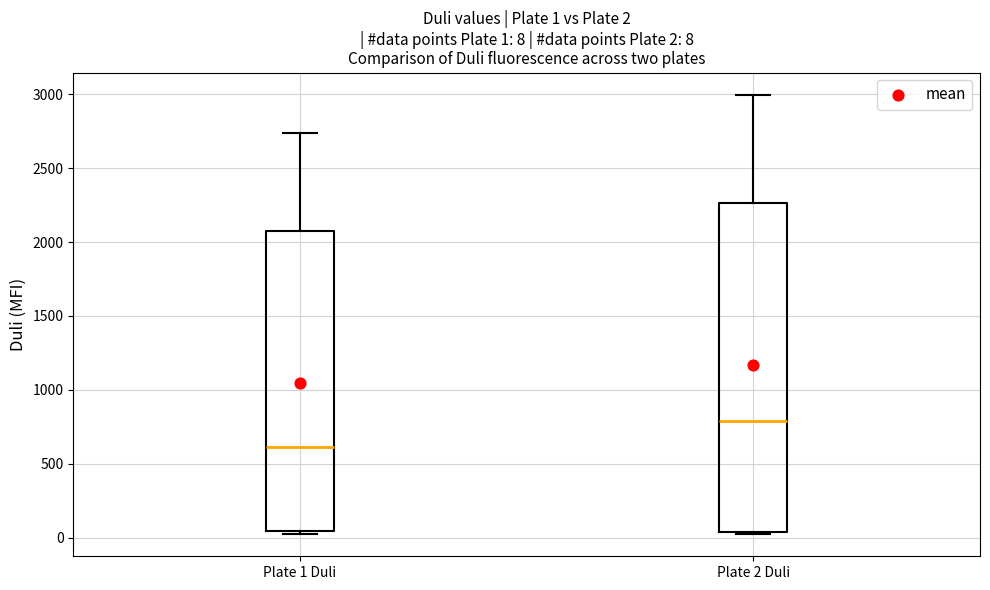

Comparing the boxes themselves (not the whiskers), which one is the tallest?

Plate 2 Duli